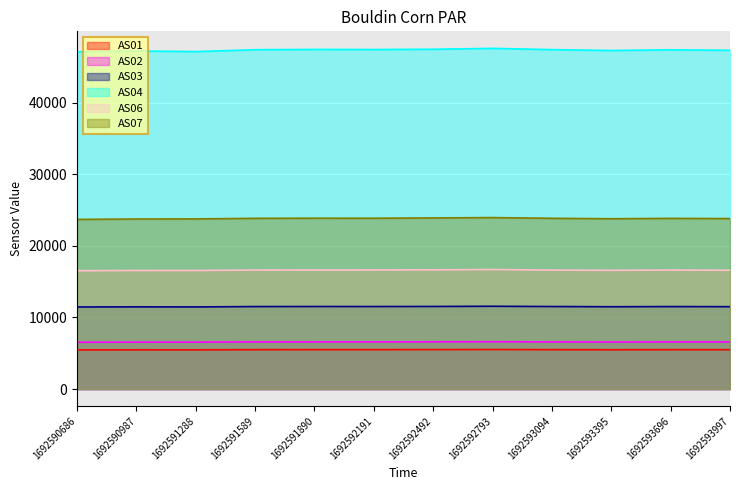

In AS03, how many points are lower than both neighbors (excluding endpoints)?

3